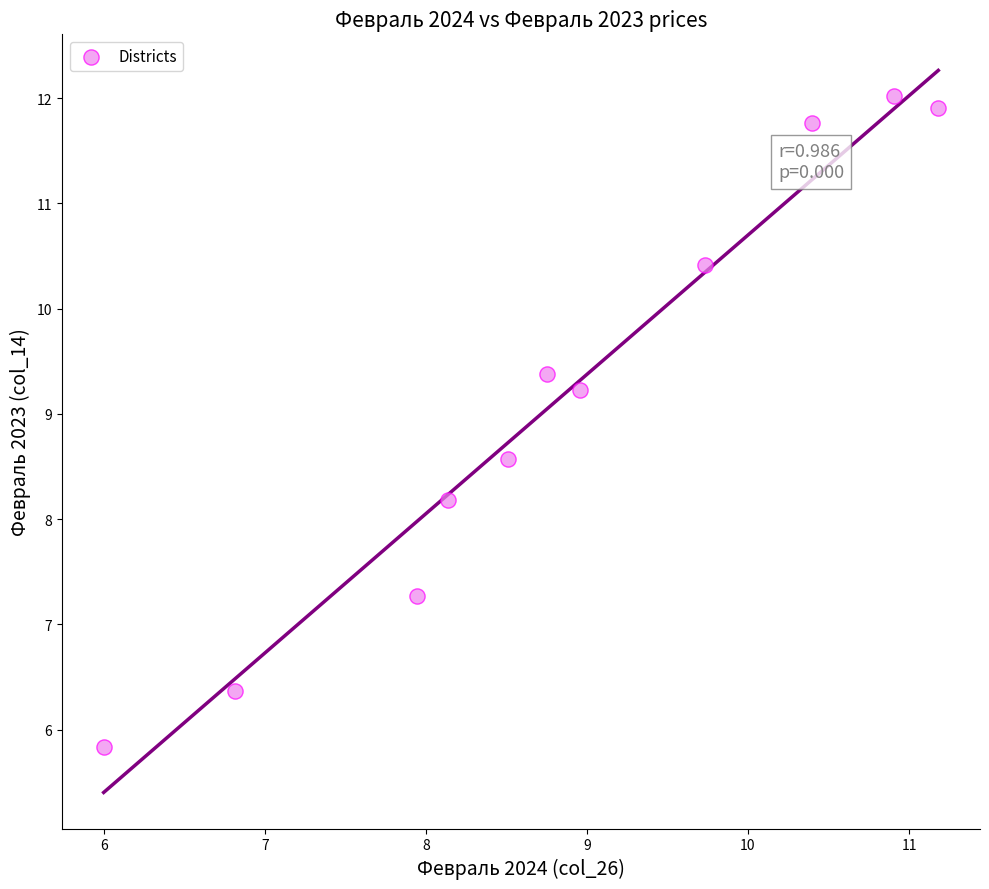

What is the average Y value?

9.2